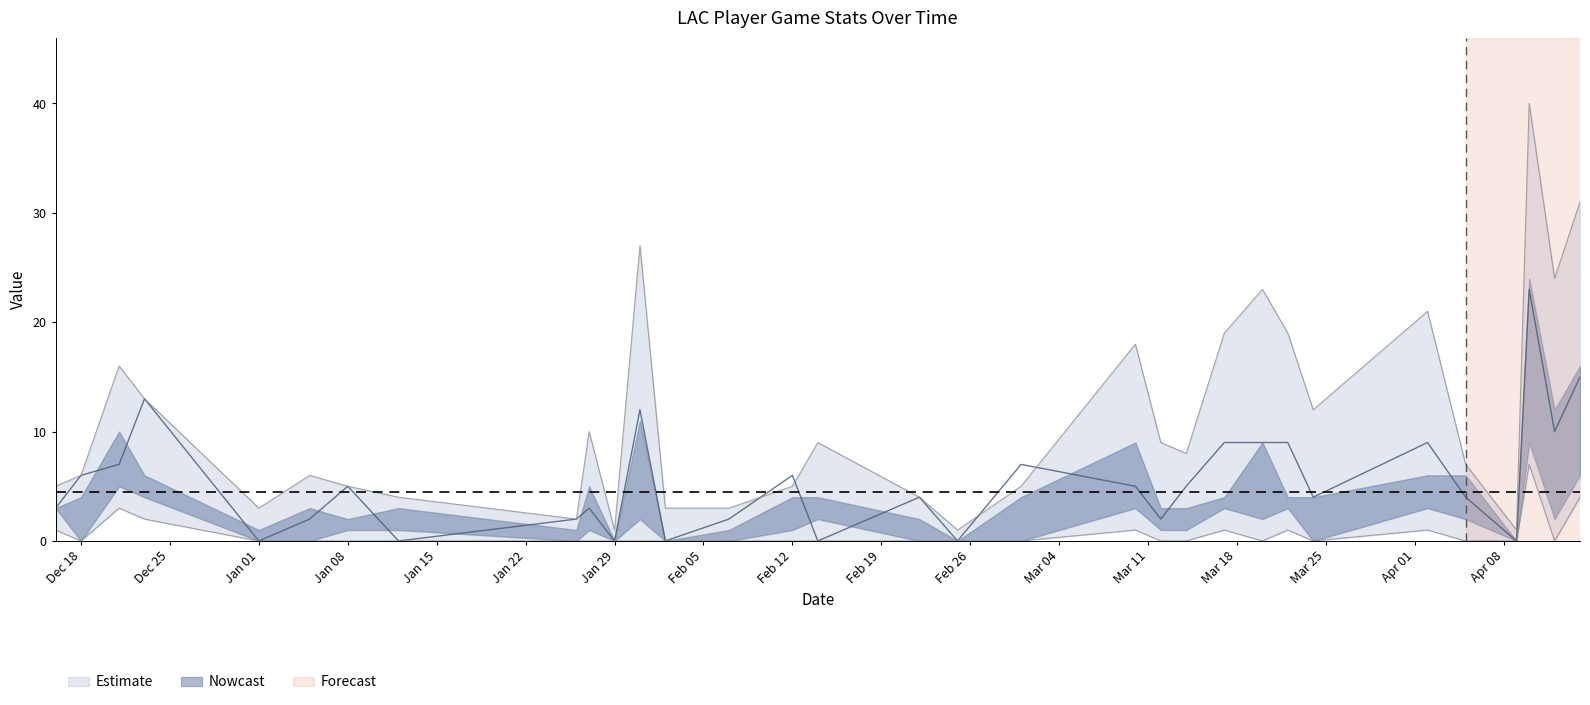

List the labels in order of points value, largest first.

2024-04-10, 2024-04-14, 2023-12-23, 2024-01-31, 2024-04-12, 2024-03-17, 2024-03-20, 2024-03-22, 2024-04-02, 2023-12-21, 2024-03-01, 2023-12-18, 2024-02-12, 2024-01-08, 2024-03-10, 2024-03-14, 2024-02-22, 2024-03-24, 2024-04-05, 2023-12-16, 2024-01-27, 2024-01-05, 2024-01-26, 2024-02-07, 2024-03-12, 2024-01-01, 2024-01-12, 2024-01-29, 2024-02-02, 2024-02-14, 2024-02-25, 2024-04-09